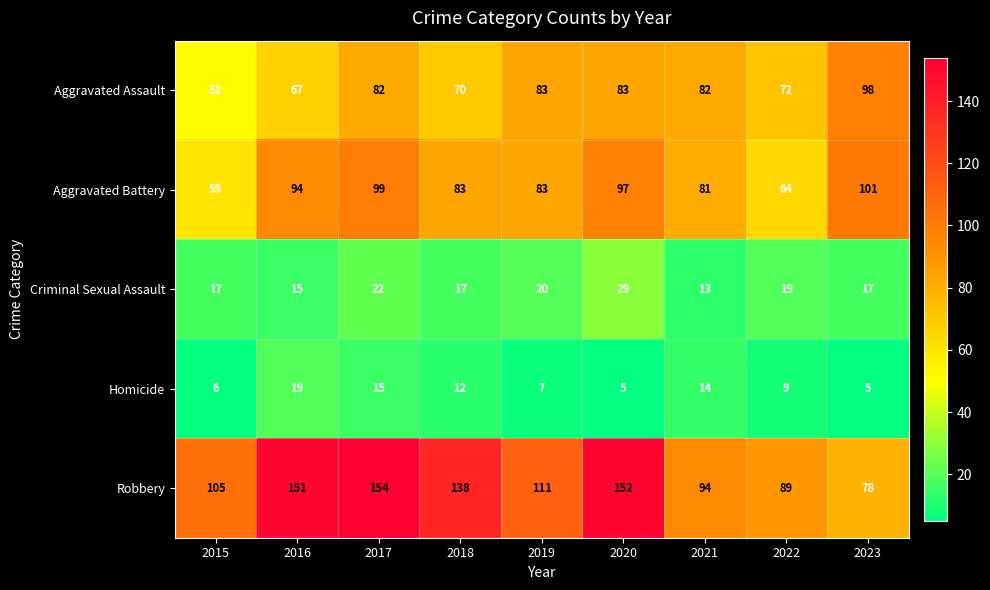

At which label is Homicide closest to 12?

2018